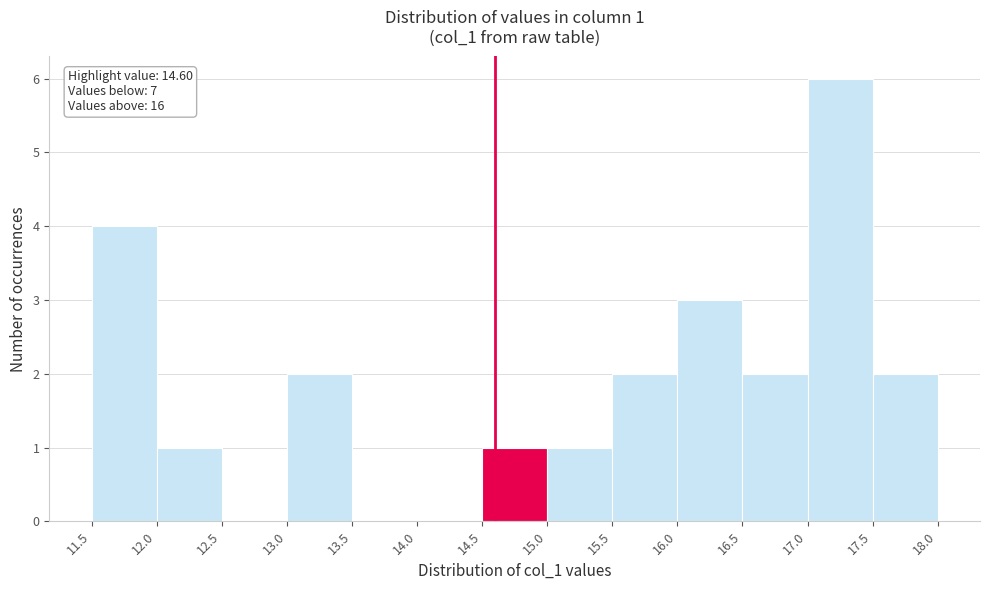

Which range on the x-axis has the tallest bar?

17.0 to 17.5